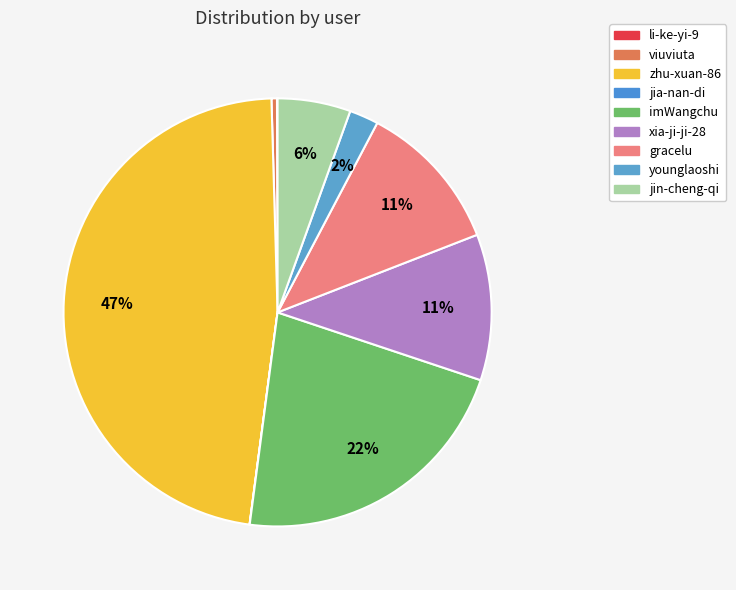

Count the number of slices in the pie.

9